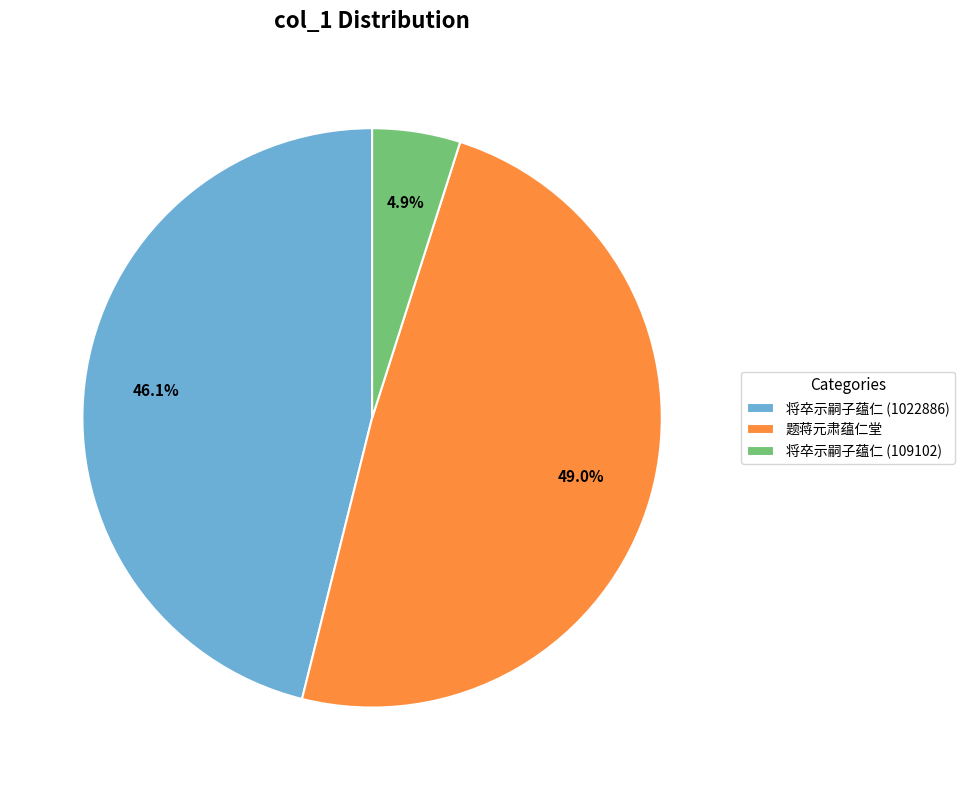

What percentage is the 将卒示嗣子蕴仁 (1022886) slice, to the nearest percent?

46%